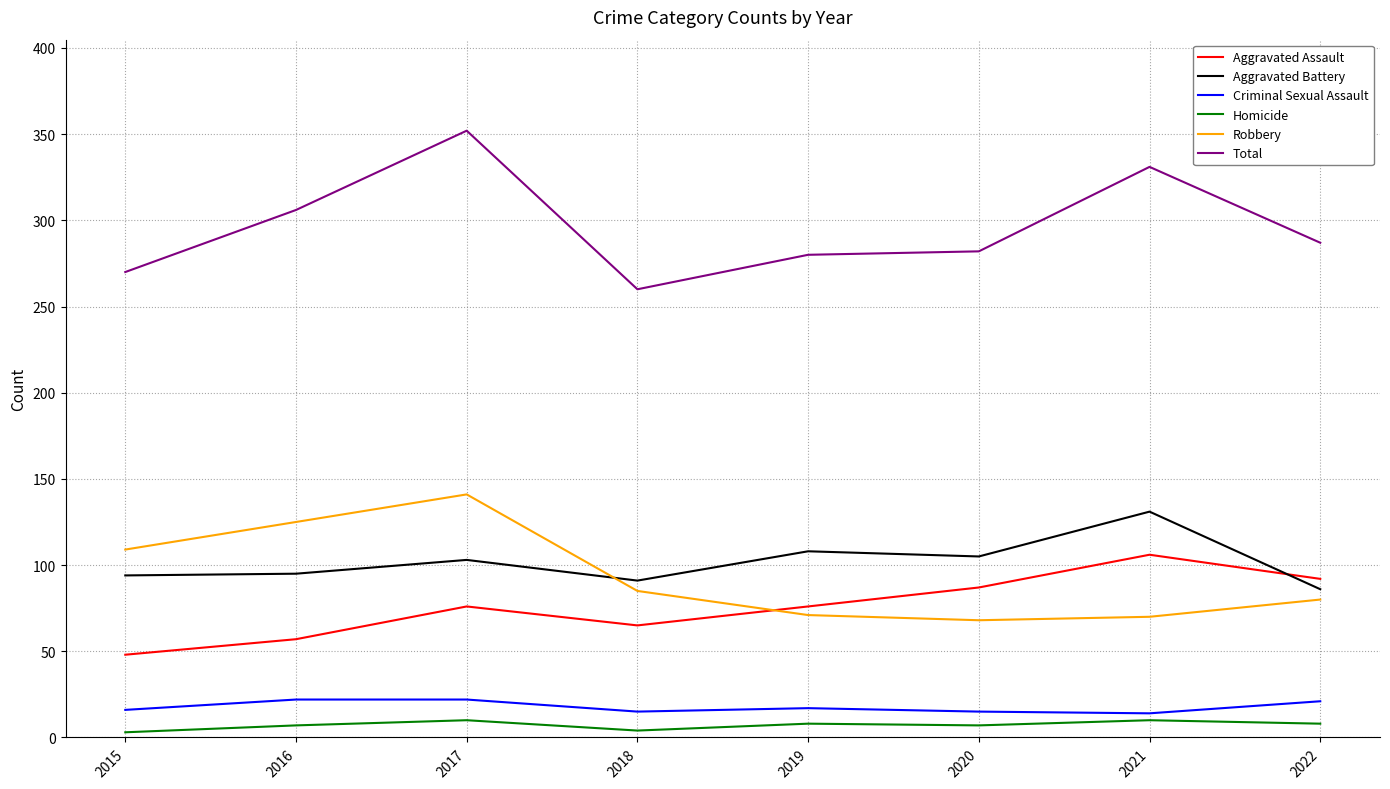

What is the greatest value displayed?

352